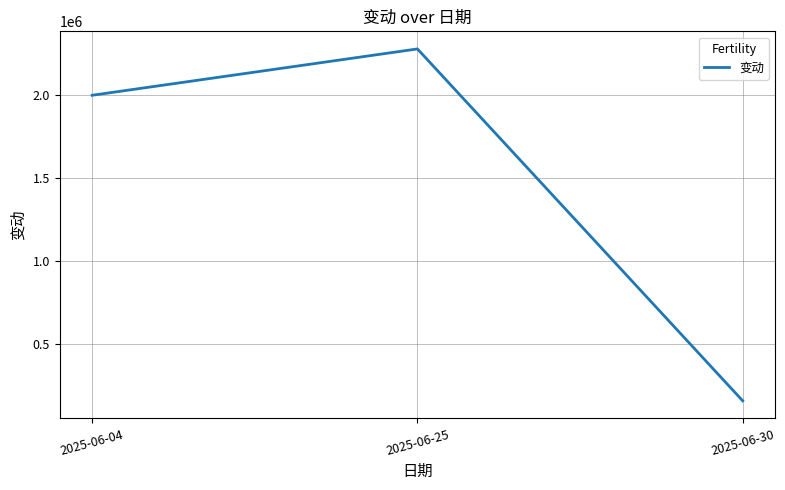

Rank the categories by value from highest to lowest.

2025-06-25, 2025-06-04, 2025-06-30